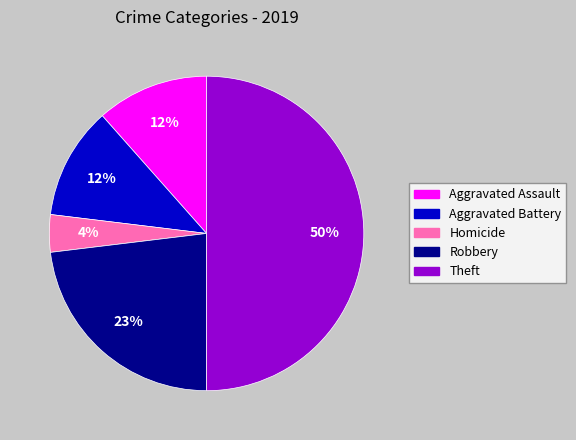

To the nearest percent, what is the difference between the Aggravated Assault and Theft slice percentages?

38%